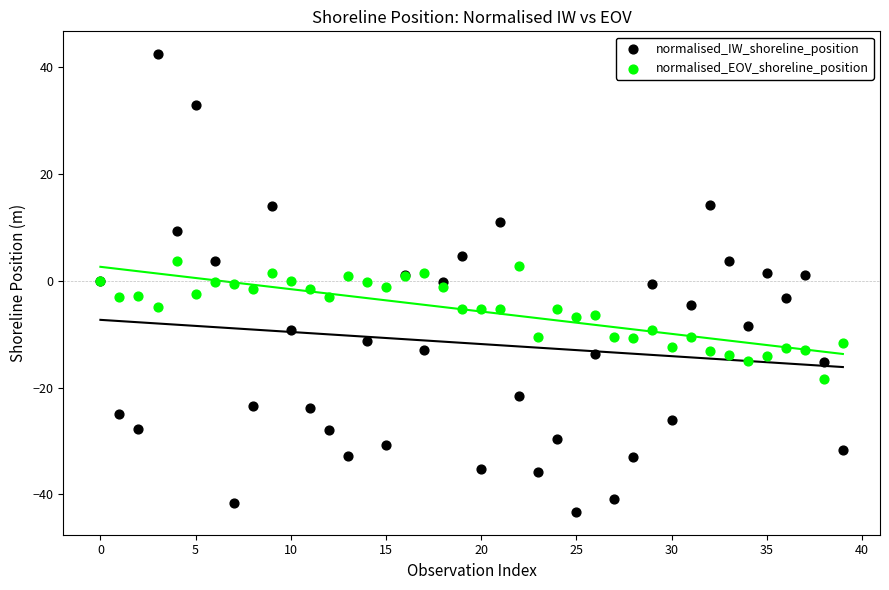

Which series contains the lowest Y value?

normalised_IW_shoreline_position